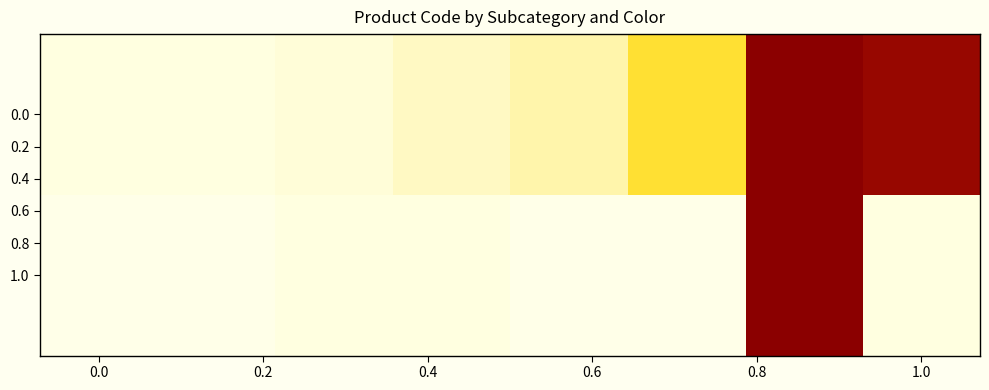

At which category is the sum across all series the highest?

6